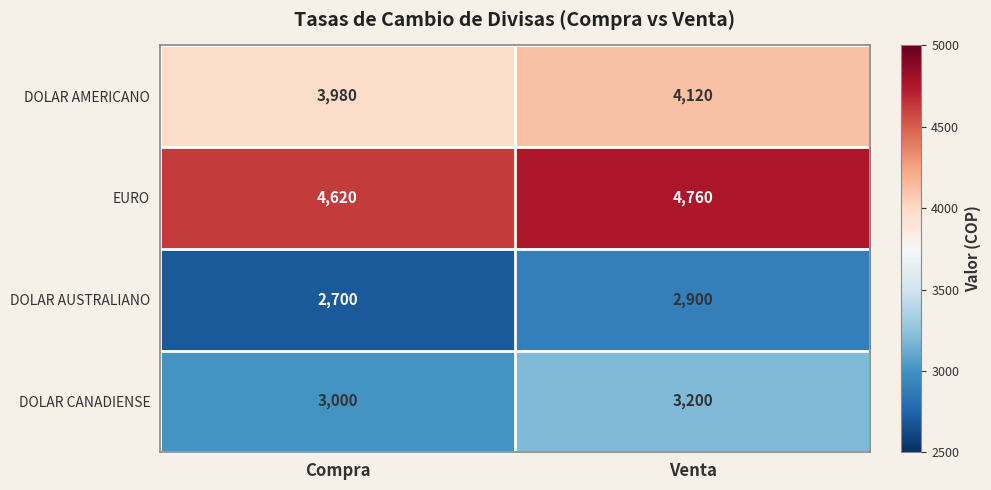

At Compra, list the series in order from largest to smallest.

EURO, DOLAR AMERICANO, DOLAR CANADIENSE, DOLAR AUSTRALIANO